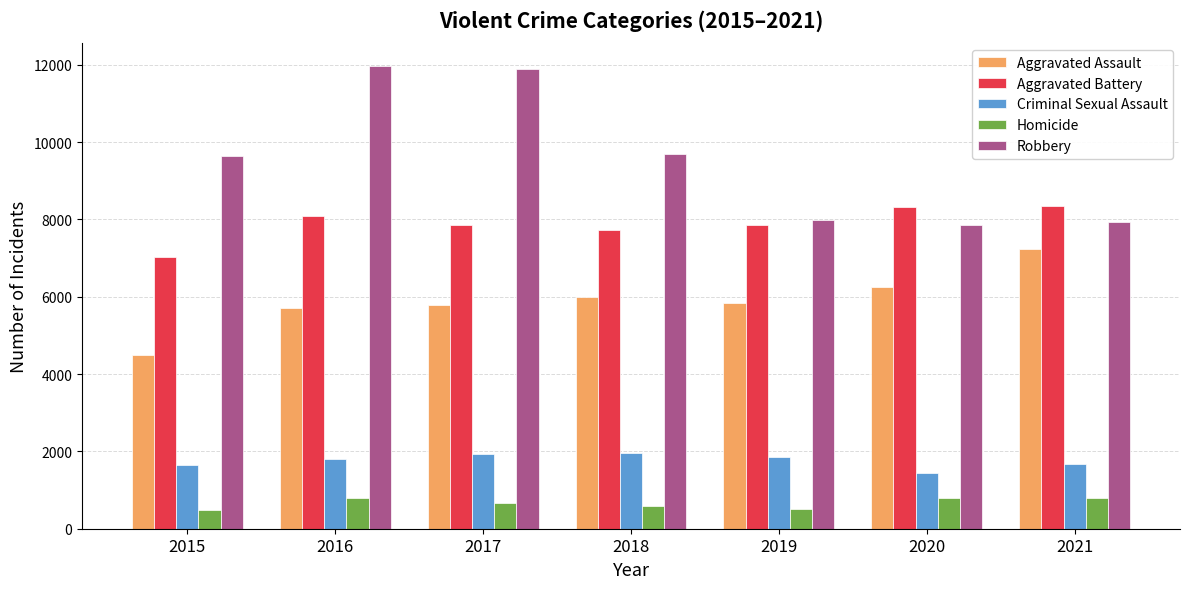

Is it true that Robbery equals 7920 at 2021?

True